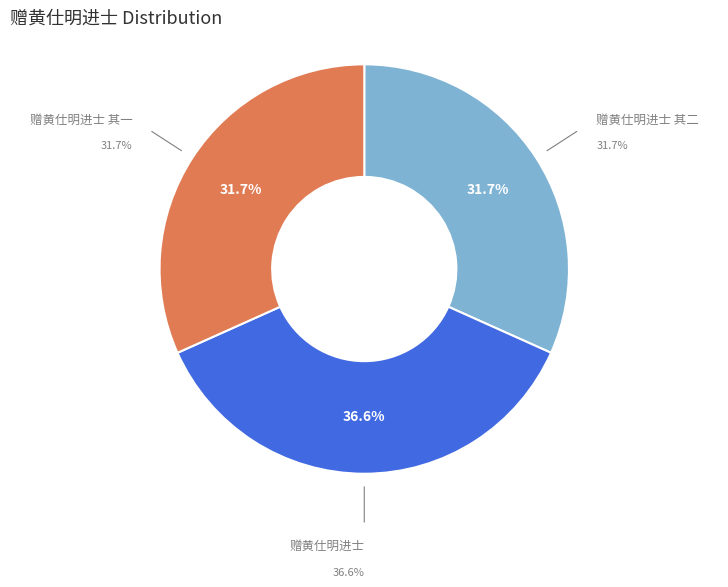

How many segments does this pie chart have?

3